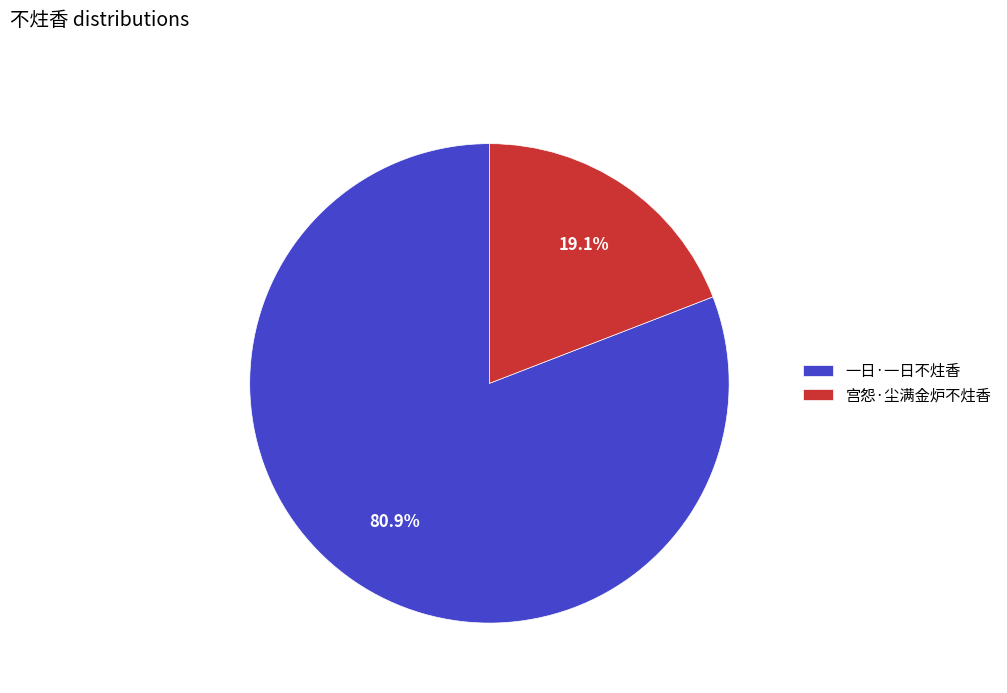

Count the number of slices in the pie.

2